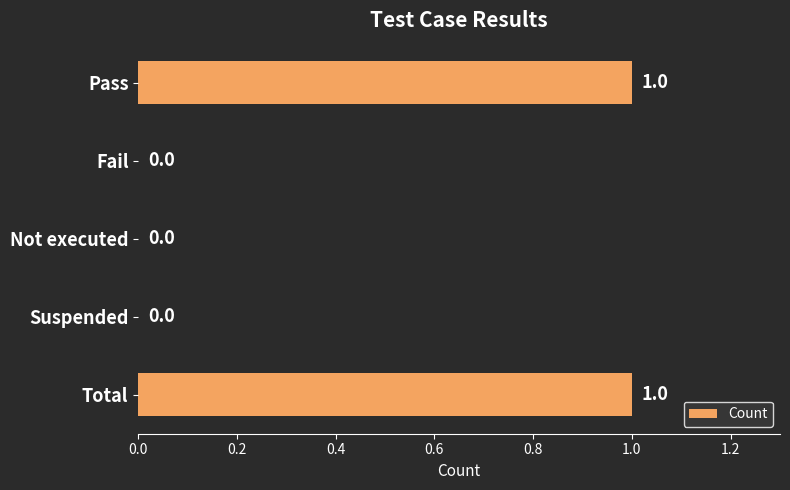

Does the chart contain stacked bars?

No